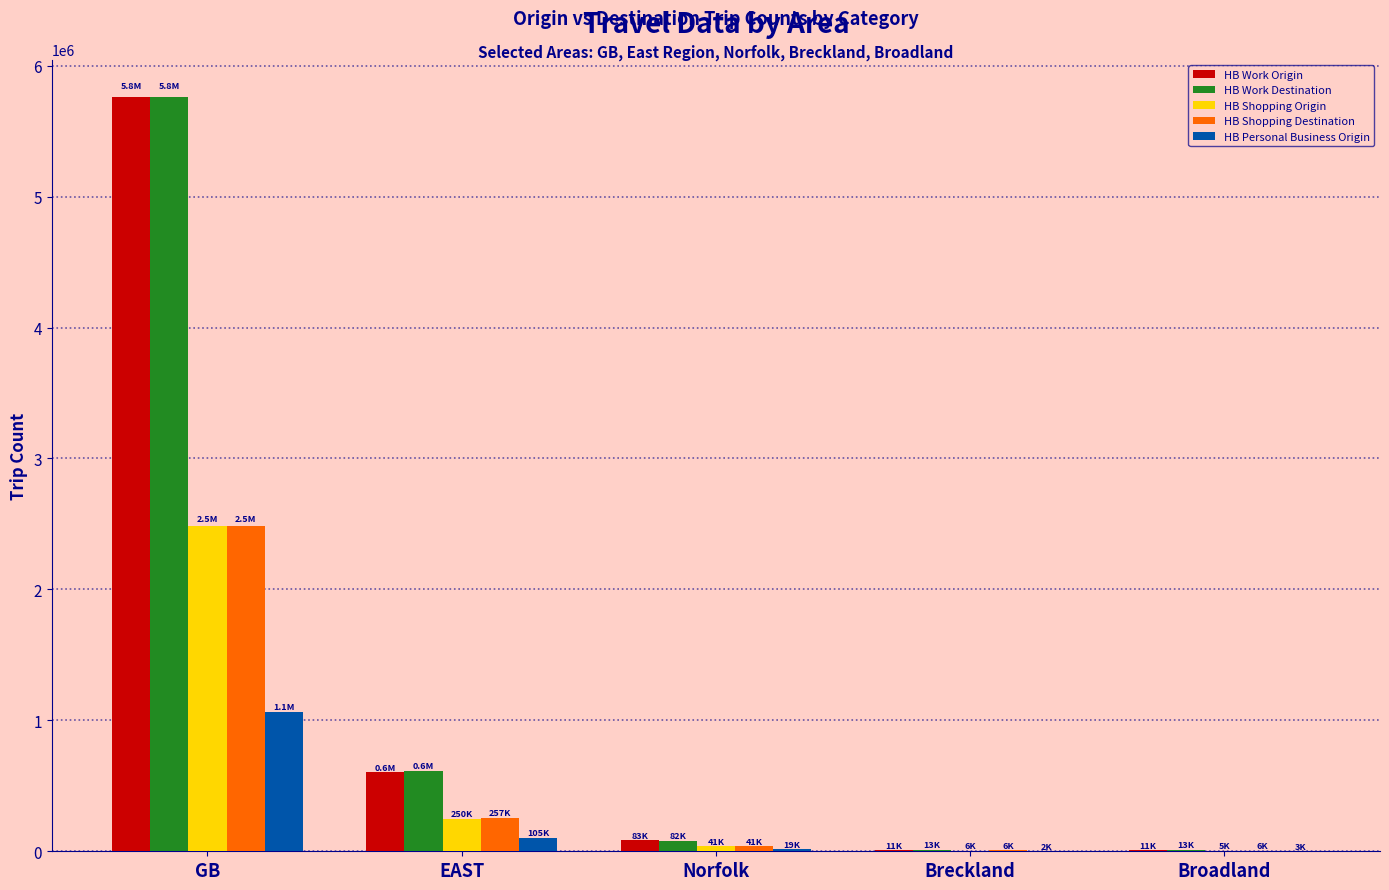

Between EAST and Norfolk, which series saw the biggest shift?

HB Work Destination